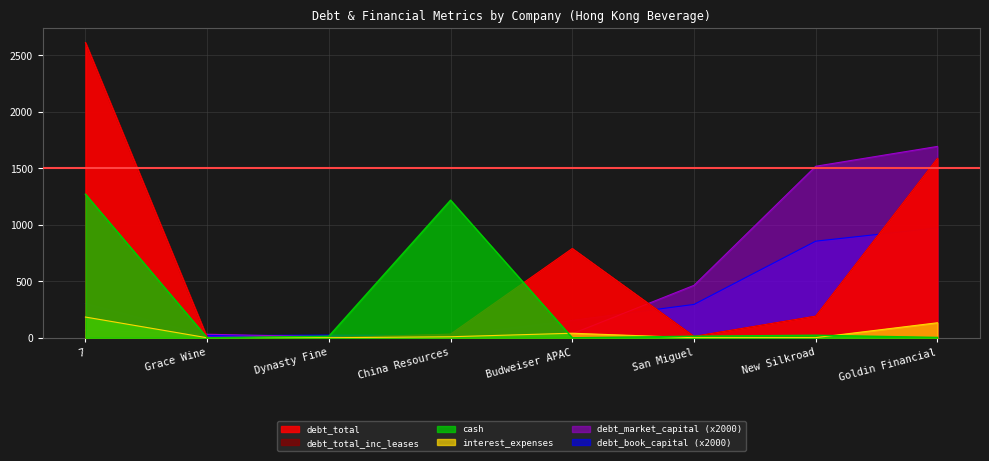

Where does the interest_expenses series first go above 8?

7